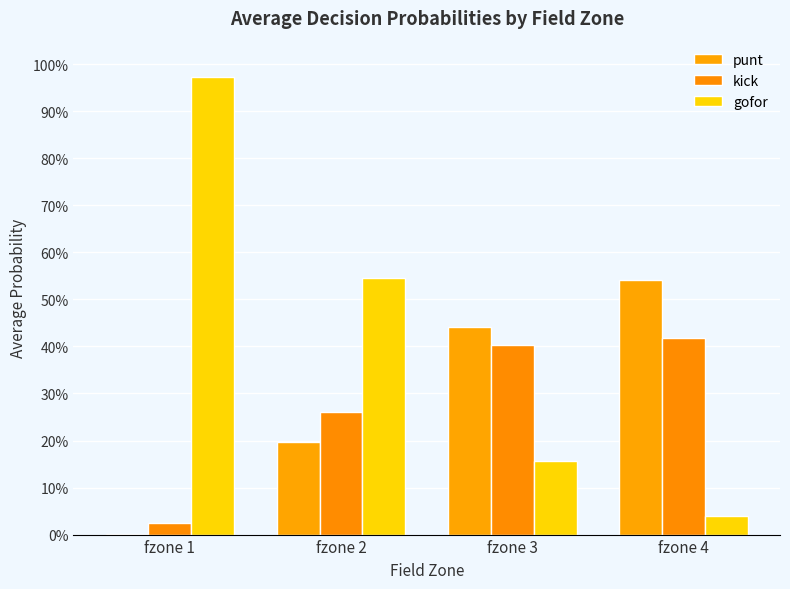

How many series are shown in this chart?

3